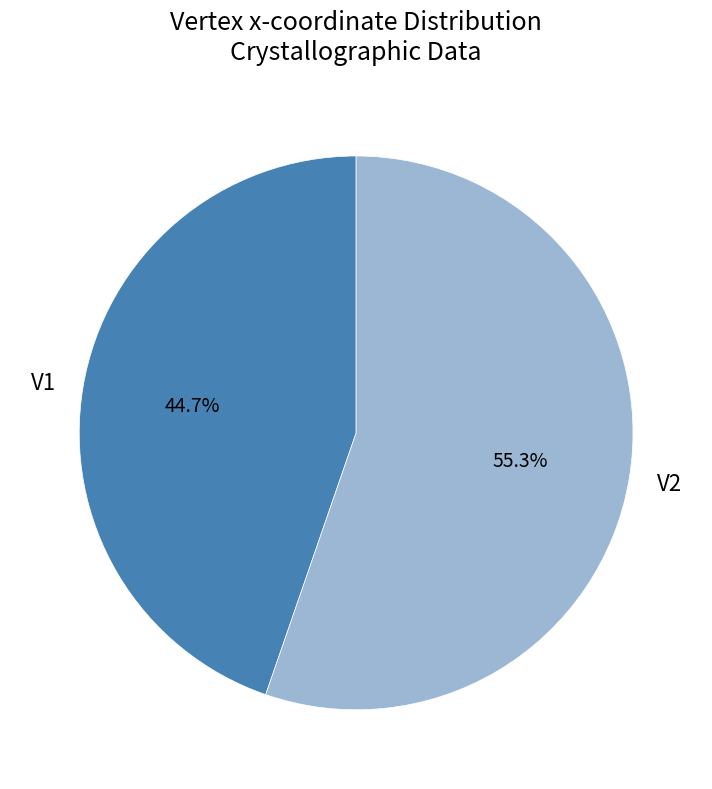

Which category accounts for the majority?

V2